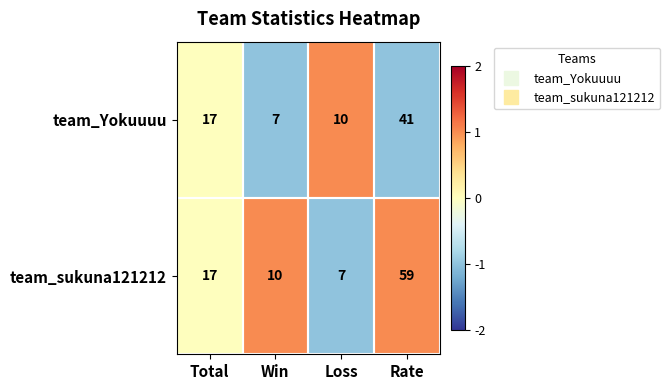

Which series has the widest spread of values?

team_sukuna121212